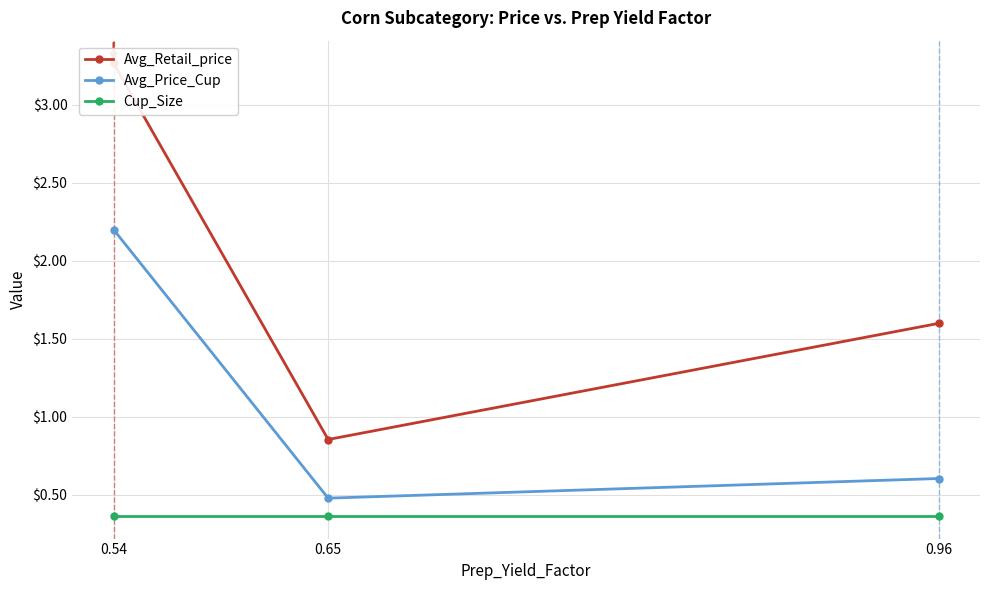

Between 0.65 and 0.96, which series saw the biggest shift?

Avg_Retail_price